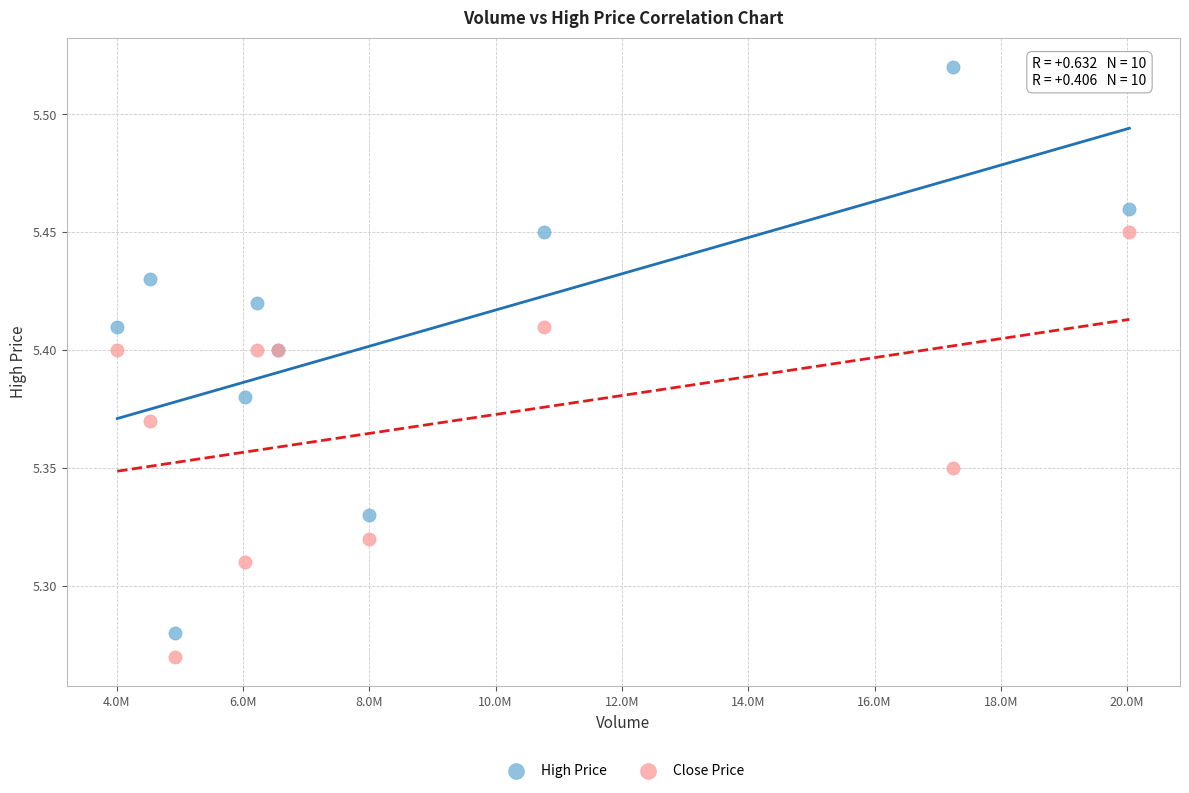

Which series contains the lowest Y value?

Close Price